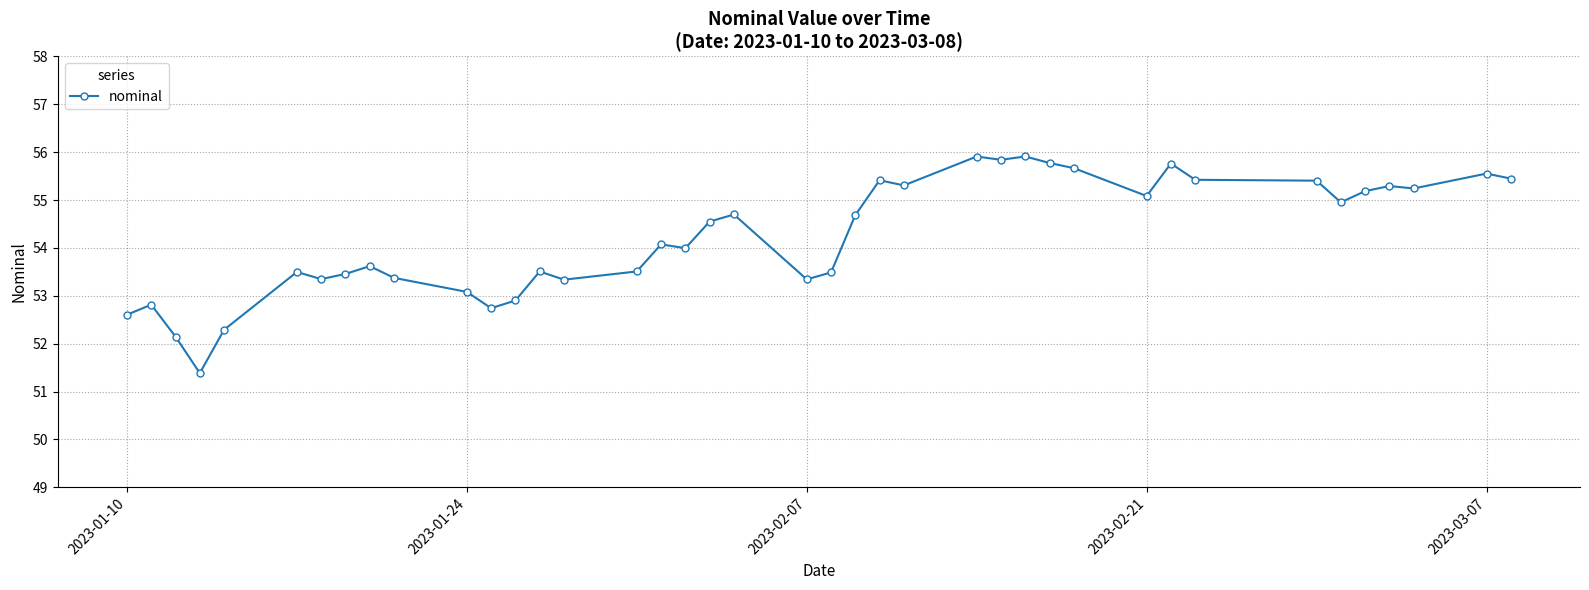

What is the minimum value shown in the chart?

51.4